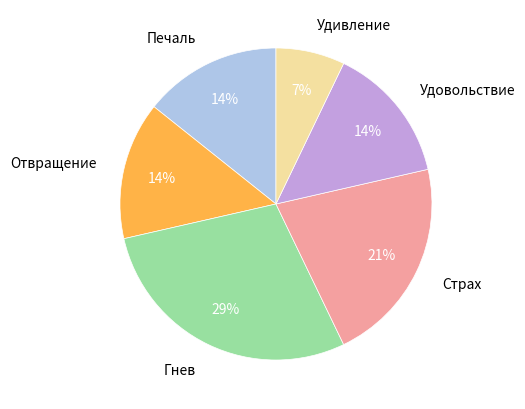

To the nearest percent, what is the average slice percentage?

17%